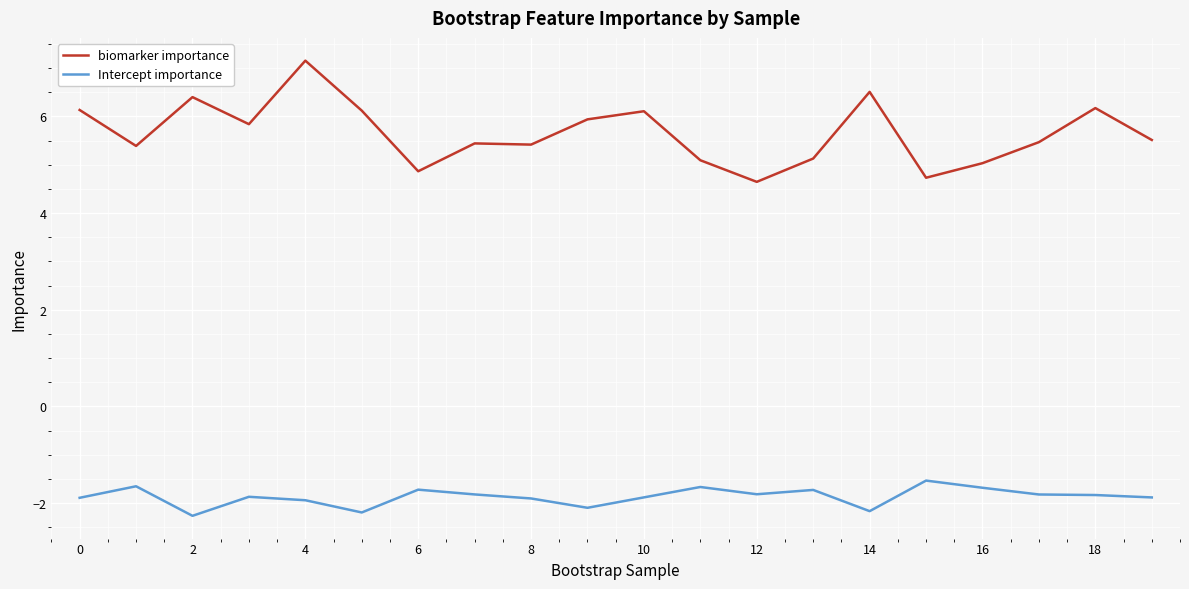

Which series has the largest total across all categories?

biomarker importance